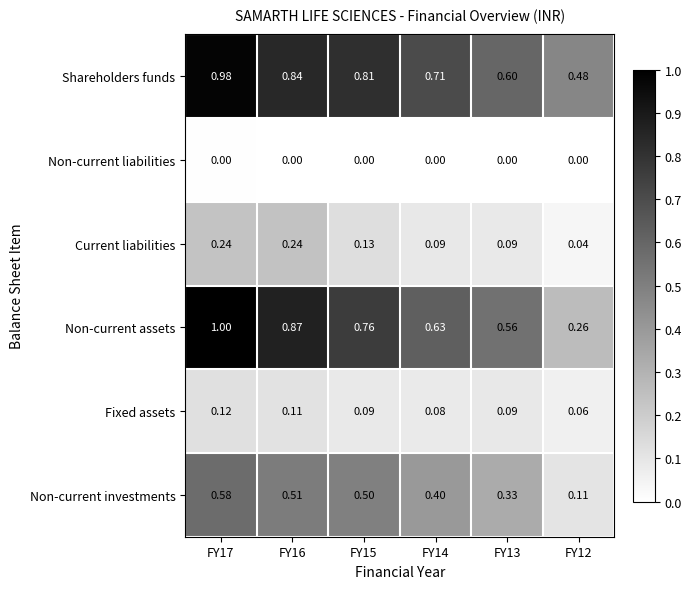

Is the value of Non-current assets at FY12 greater than the value of Shareholders funds at FY15?

No